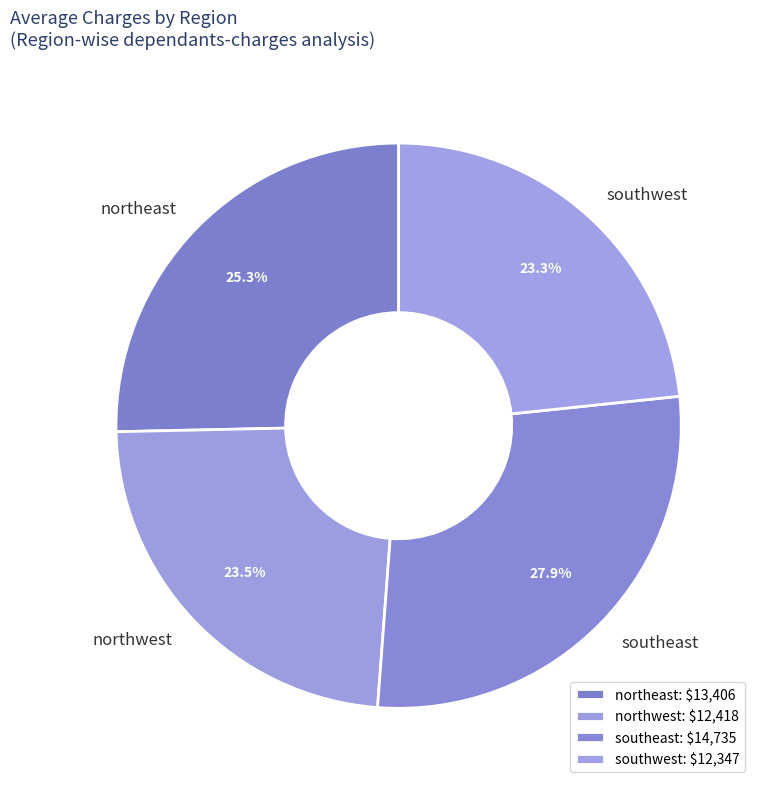

Does southeast represent more than half of the total?

No